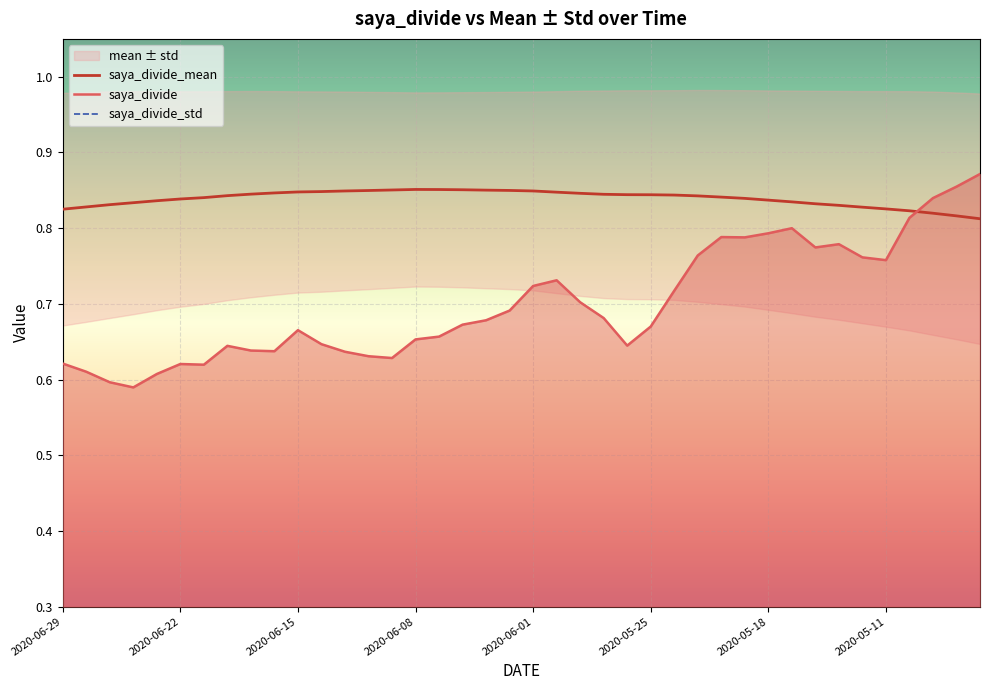

How many intersections are there between saya_divide_mean and saya_divide?

1